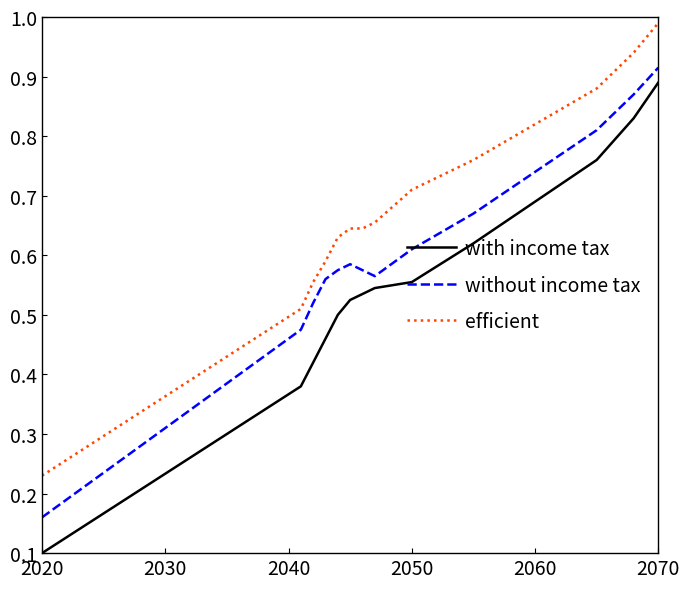

List the series in order of their overall mean, highest first.

efficient, without income tax, with income tax